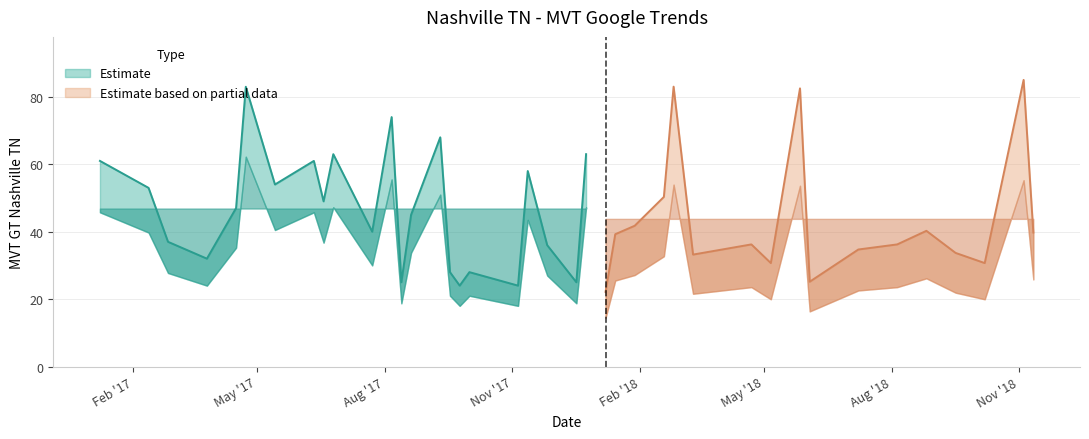

Rank the categories by value from highest to lowest.

2018-11-04, 2018-02-25, 2017-04-23, 2018-05-27, 2017-08-06, 2017-09-10, 2017-06-25, 2017-12-24, 2017-01-08, 2017-06-11, 2017-11-12, 2017-05-14, 2017-02-12, 2018-02-18, 2017-06-18, 2017-04-16, 2017-08-20, 2018-01-28, 2018-08-26, 2017-07-23, 2018-11-11, 2018-01-14, 2017-02-26, 2018-04-22, 2018-08-05, 2017-11-26, 2018-07-08, 2018-09-16, 2018-03-11, 2017-03-26, 2018-05-06, 2018-10-07, 2017-09-17, 2017-10-01, 2018-06-03, 2017-08-13, 2017-12-17, 2017-09-24, 2017-11-05, 2018-01-07